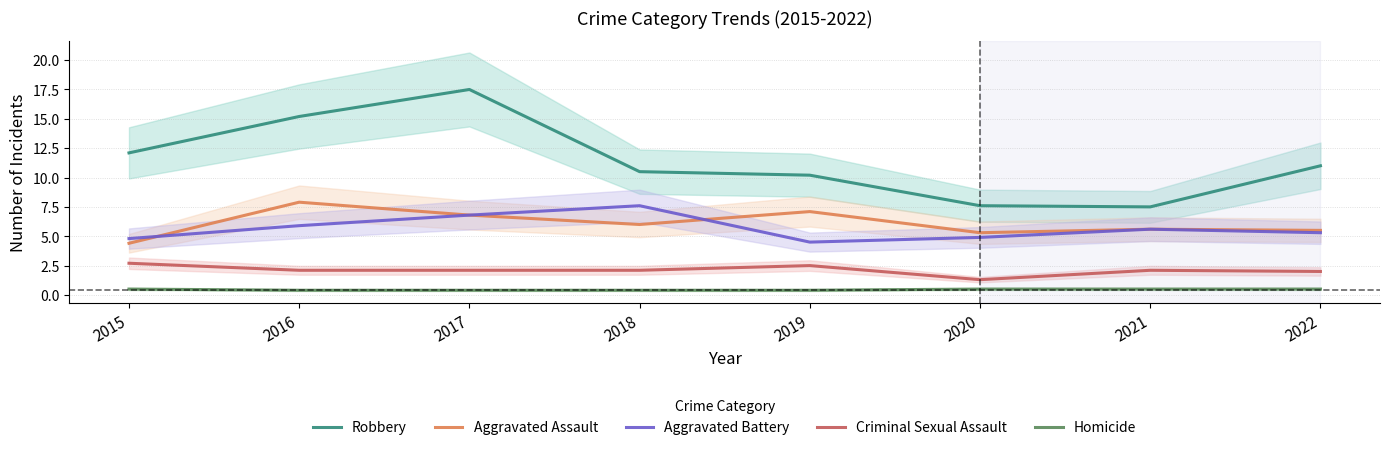

In Criminal Sexual Assault, how many points are lower than both neighbors (excluding endpoints)?

1